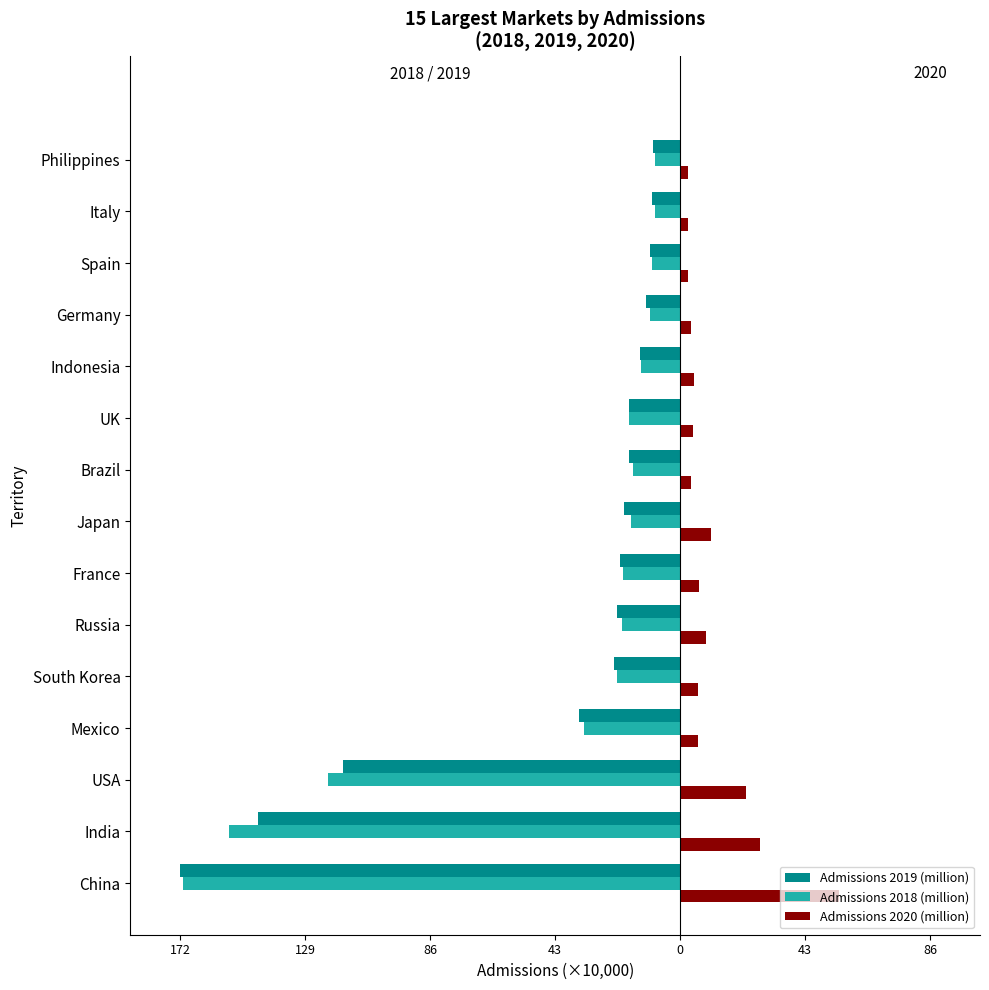

What are all the series names shown in the legend?

Admissions 2019 (million), Admissions 2018 (million), Admissions 2020 (million)